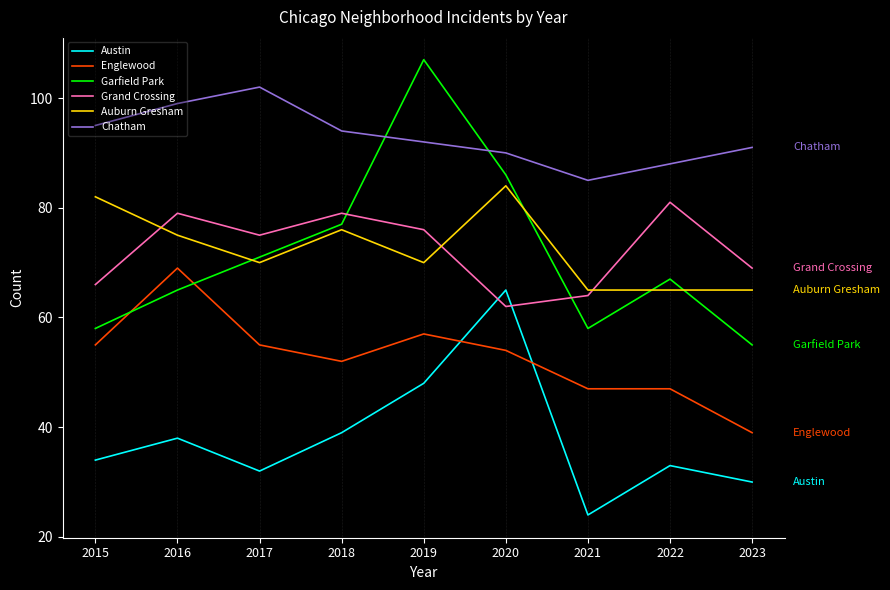

How many times do Garfield Park and Chatham cross each other?

2